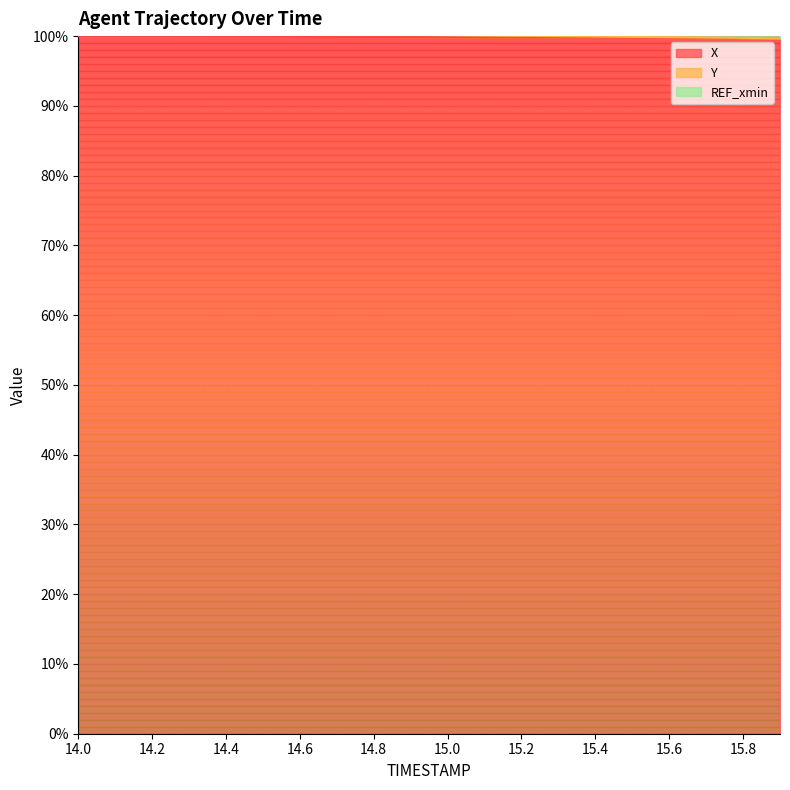

At which category is the sum across all series the highest?

14.0